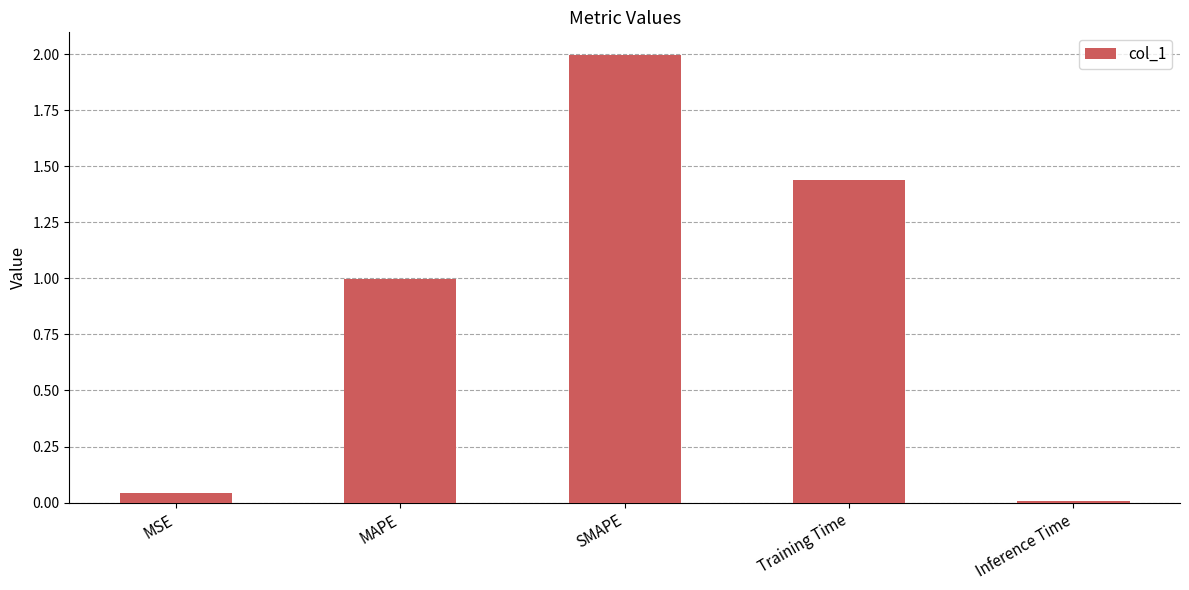

Is it true that the value at MSE is 0.0?

True